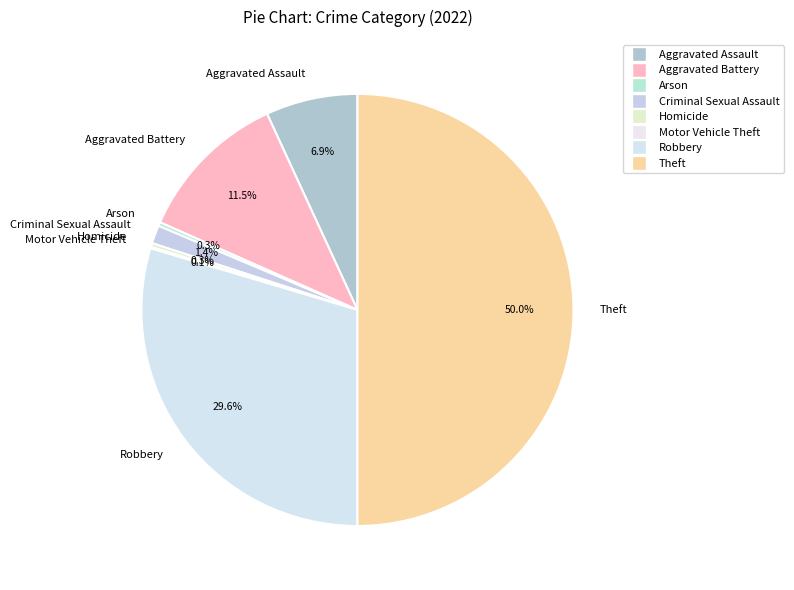

Does Homicide account for over 50% of the chart?

No